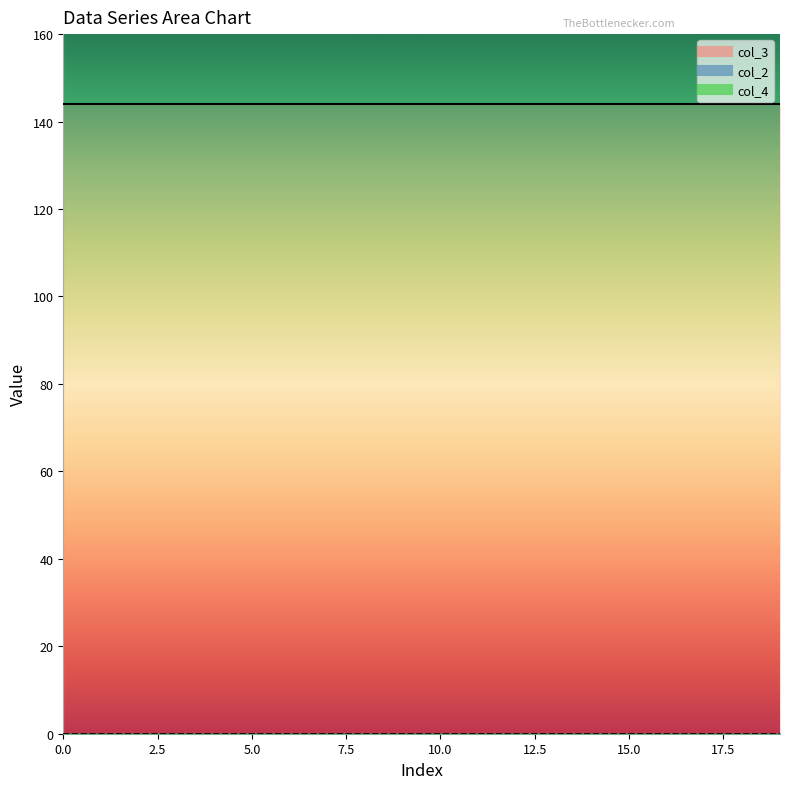

What is the average value of the col_3 series?

144